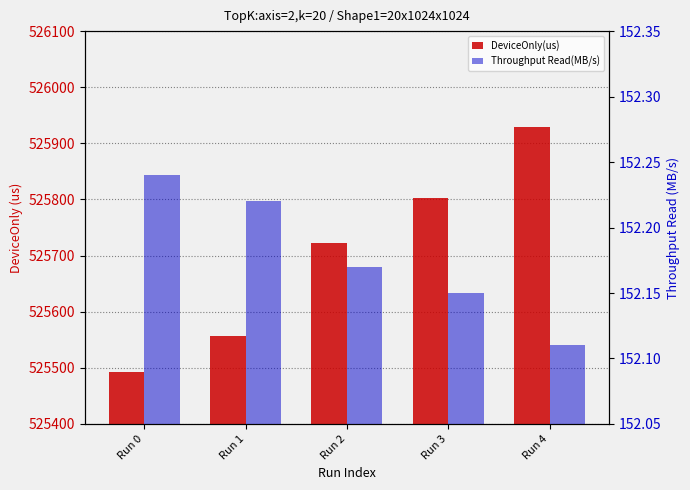

Reading left to right, list all the values displayed in this chart.

DeviceOnly(us): Run 0=525492.3	Run 1=525556.3	Run 2=525722.4	Run 3=525803.5	Run 4=525929.4
Throughput Read(MB/s): Run 0=152.2	Run 1=152.2	Run 2=152.2	Run 3=152.2	Run 4=152.1